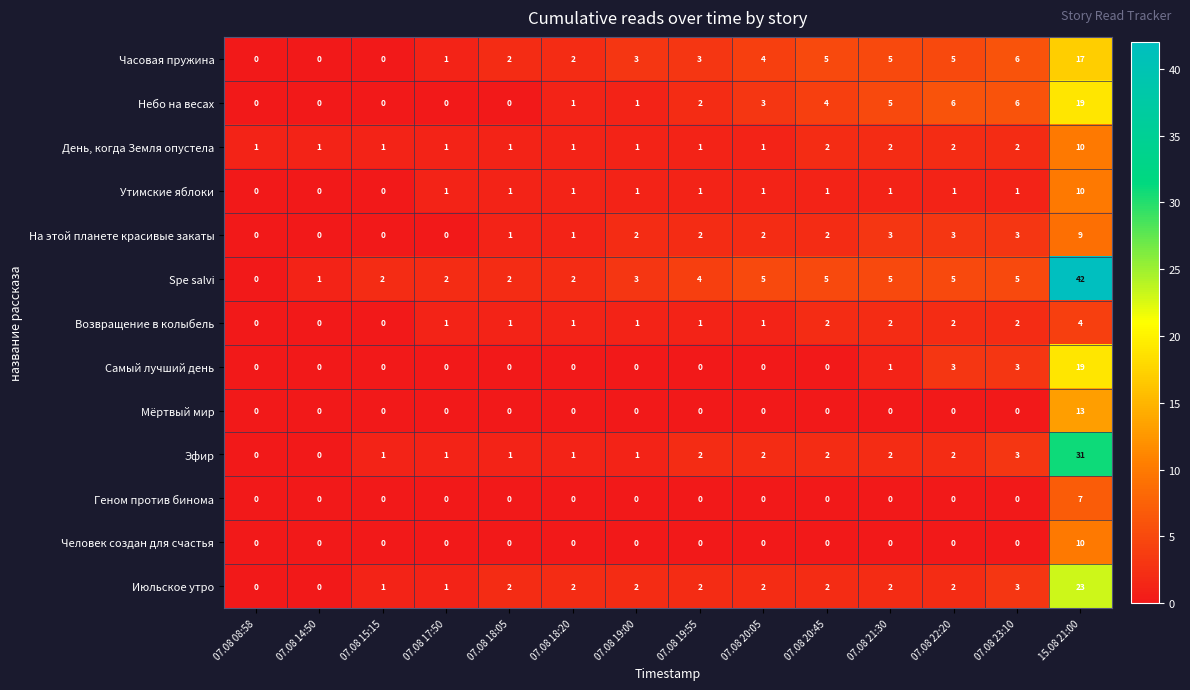

What value does the Человек создан для счастья series have at 15.08 21:00, to the nearest 5?

10